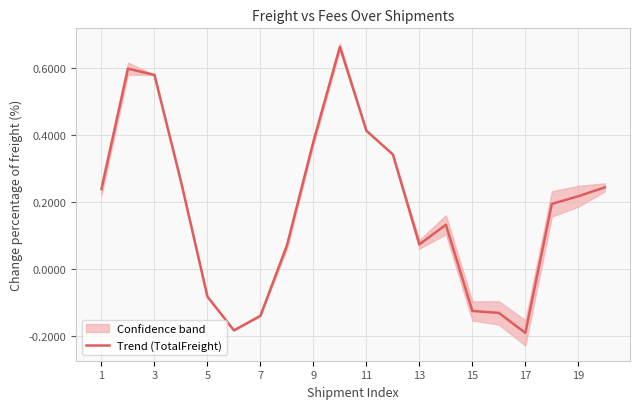

What is the difference between the second highest and second lowest values?

0.8